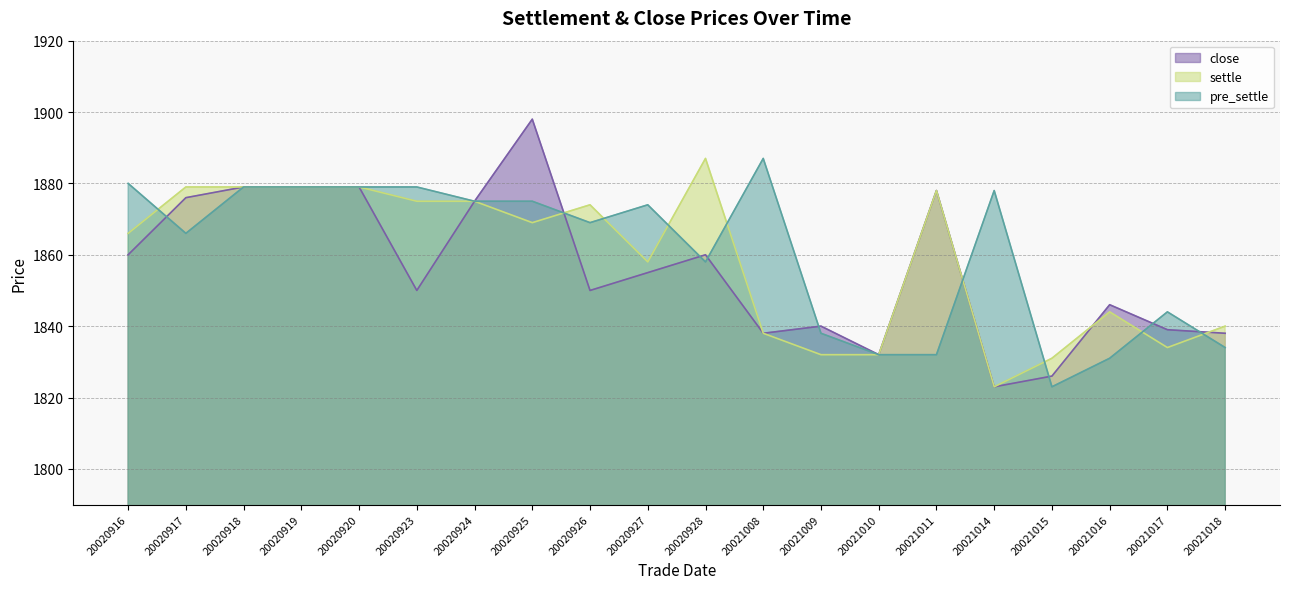

Is it true that close equals 1876 at 20020917?

True